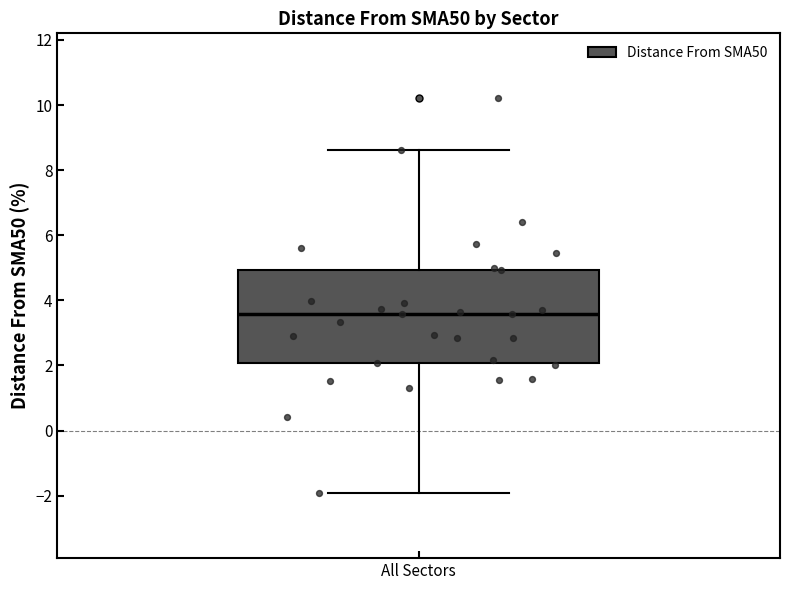

Read this box plot against the y-axis: the position of the median line, the range covered by the box, and the ends of both whiskers. The values are not printed on the chart, so give them approximately, as read against the axis.

median 3.6, box 2.0 to 5.0, whiskers -2.0 to 8.6